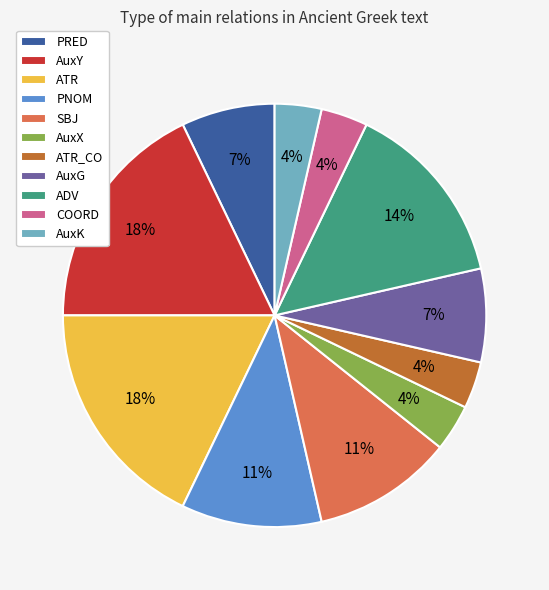

Count the number of slices in the pie.

11